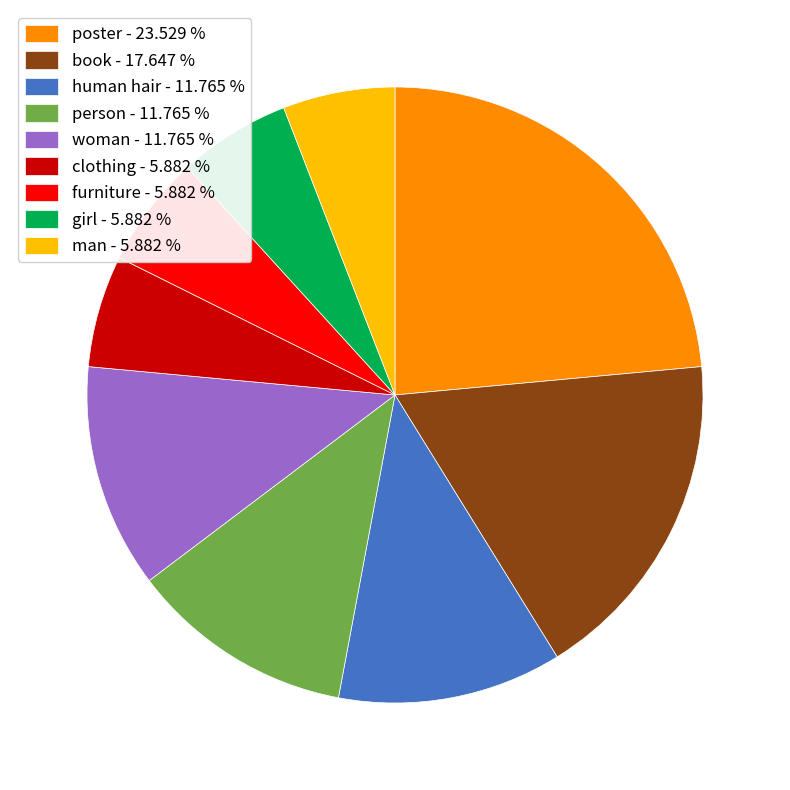

Between poster - 23.529 % and human hair - 11.765 %, which is larger?

poster - 23.529 %